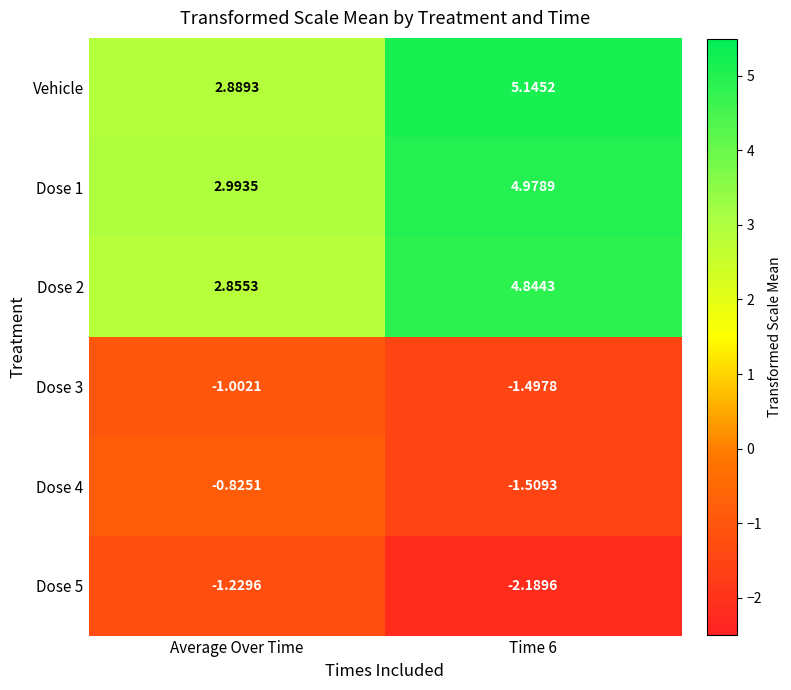

Is the value of Dose 1 at Time 6 greater than the value of Dose 4 at Time 6?

Yes